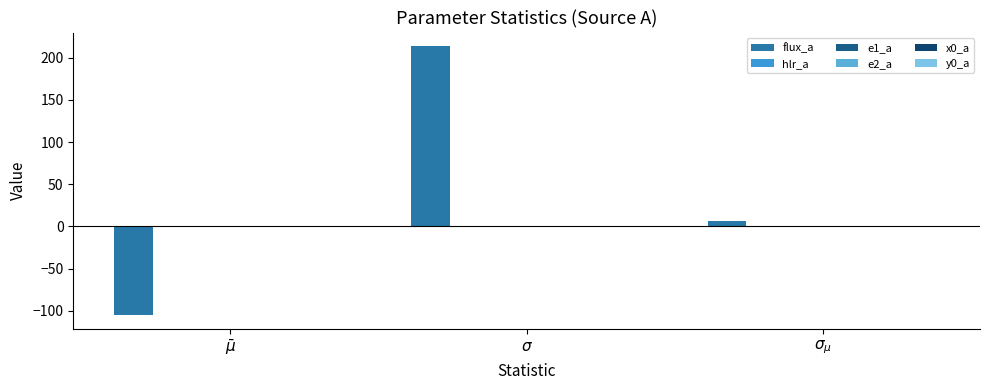

Which series has the largest total across all categories?

flux_a